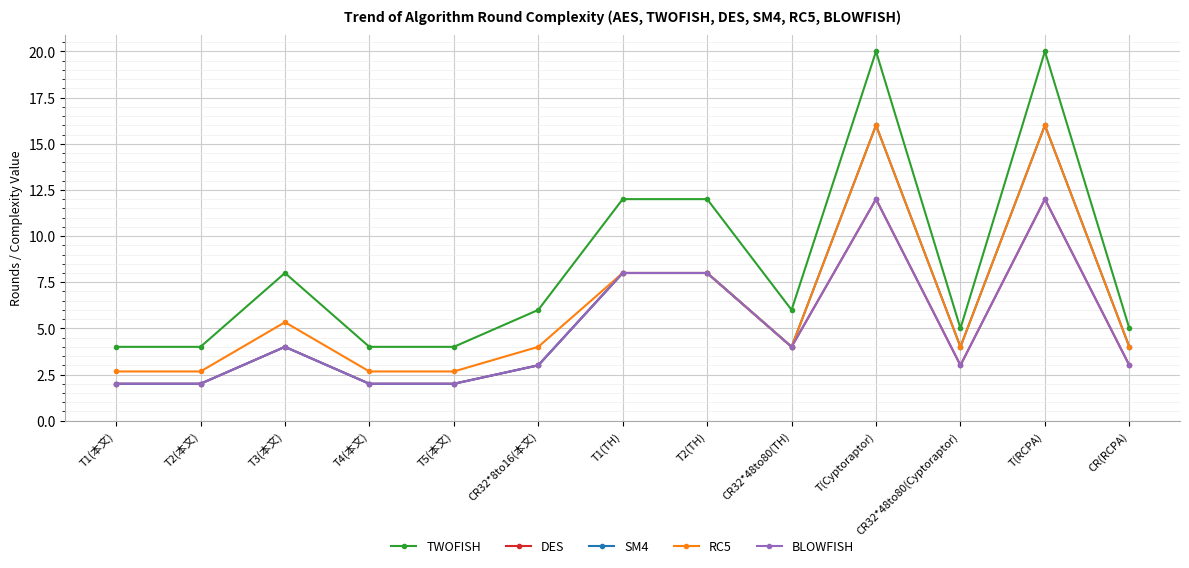

True or false: TWOFISH has more than 2 points higher than both neighbors.

True